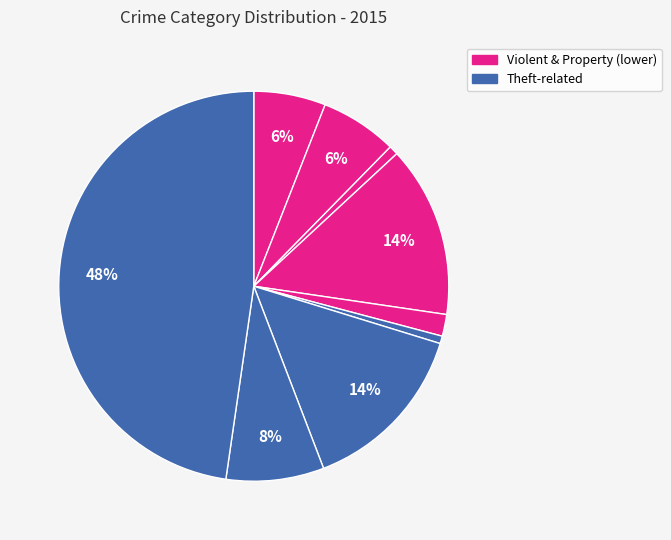

Count the number of slices in the pie.

9